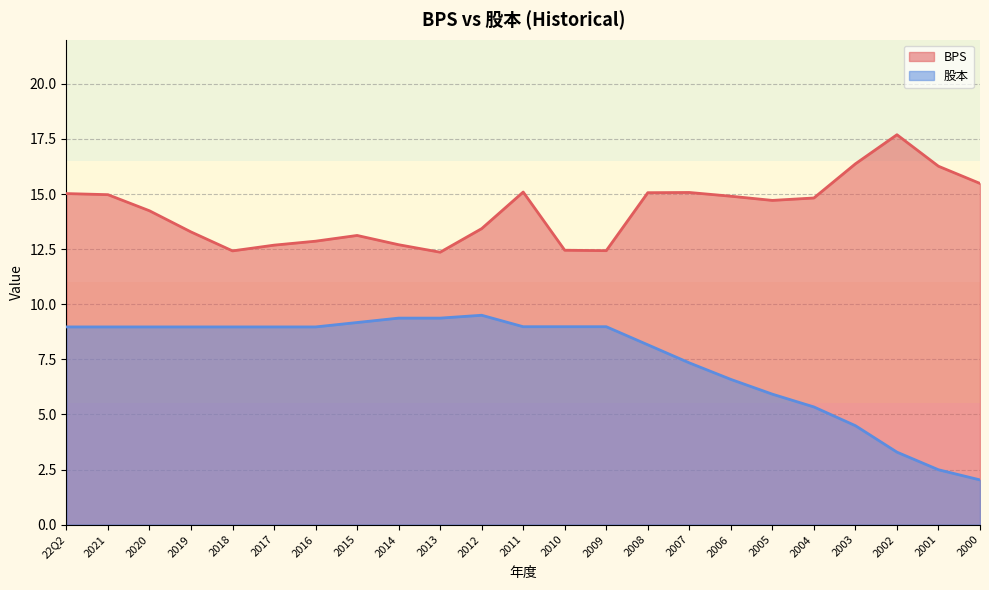

The value of 股本 at 2015 is 9.2. True or false?

True